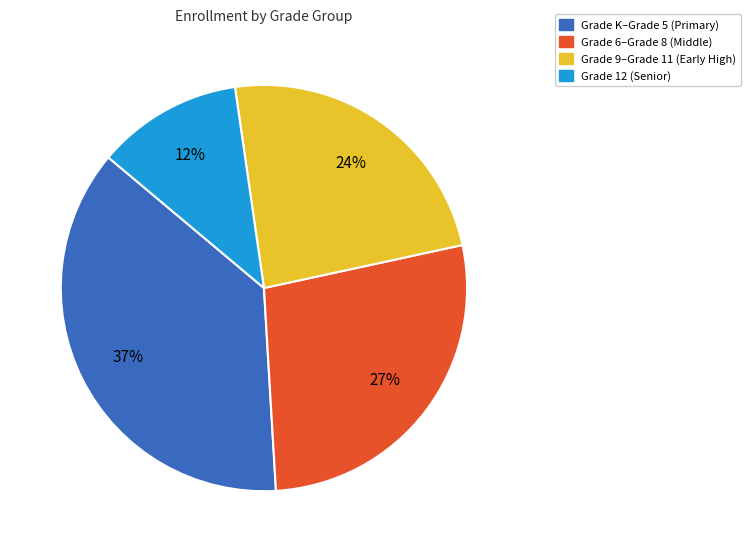

Is there any slice that represents more than half of the pie?

No